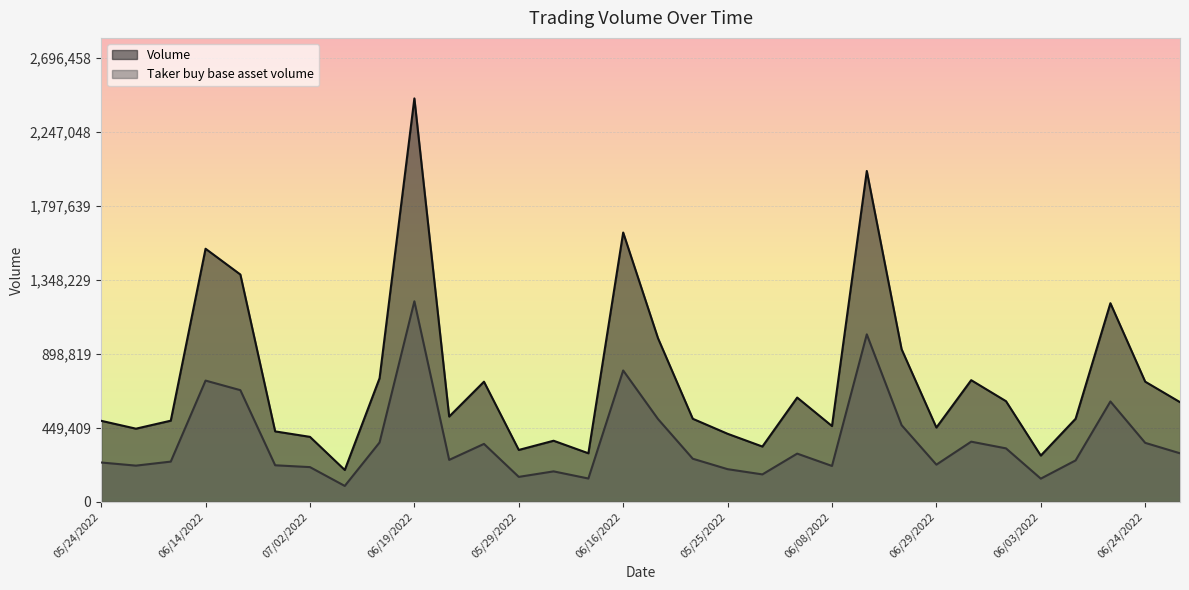

True or false: Volume has more than 0 interior local peaks.

True